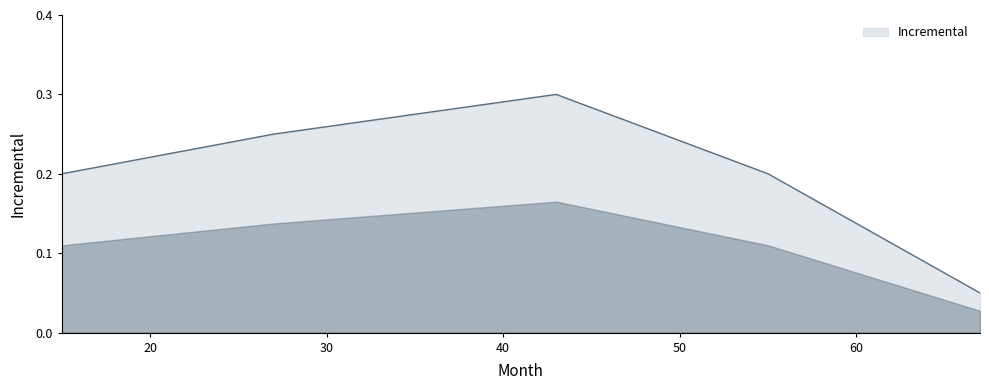

Count the values in the range 0 to 1.

5